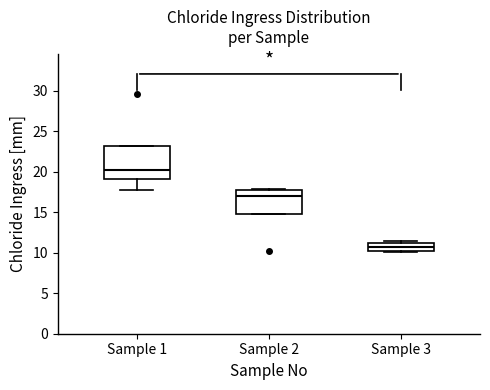

Reading left to right, transcribe this box plot: for each box, give where its median line is, the range the box spans, and where its two whiskers end, as read against the y-axis. The values are not printed on the chart, so give them approximately, as read against the axis.

Sample 1: median 20.0, box 19.0 to 23.0, whiskers 18.0 to 23.0
Sample 2: median 17.0, box 15.0 to 18.0, whiskers 15.0 to 18.0
Sample 3: median 10.5 (inside the box), box 10.5 to 11.0, whiskers 10.0 to 11.5